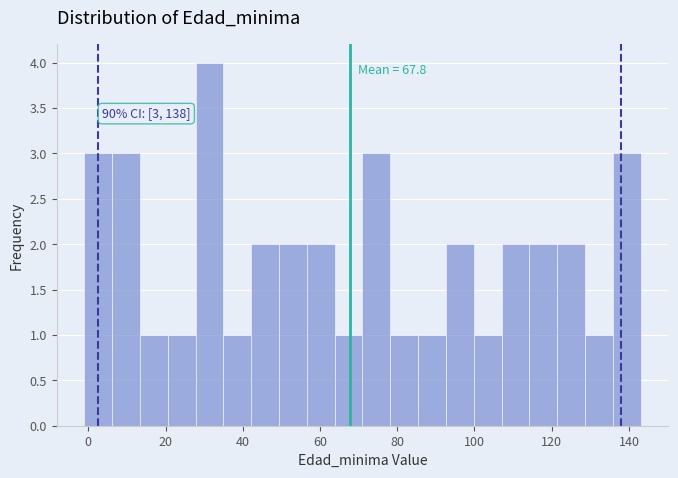

Around what value on the x-axis is the tallest bar? Give the approximate position of its centre, as read against the axis.

32